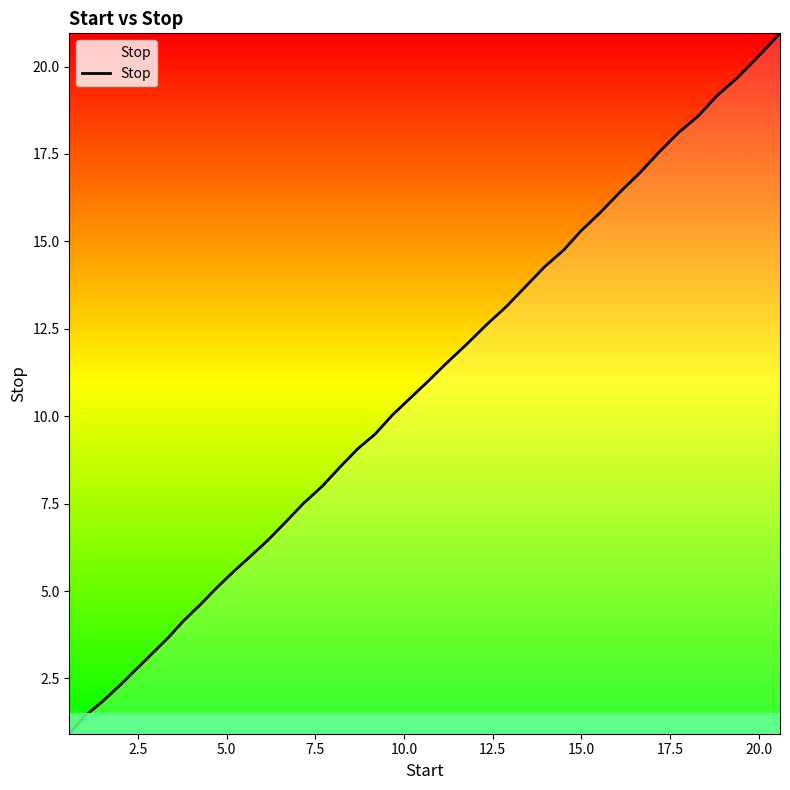

What is the difference between the maximum and minimum values?

20.0